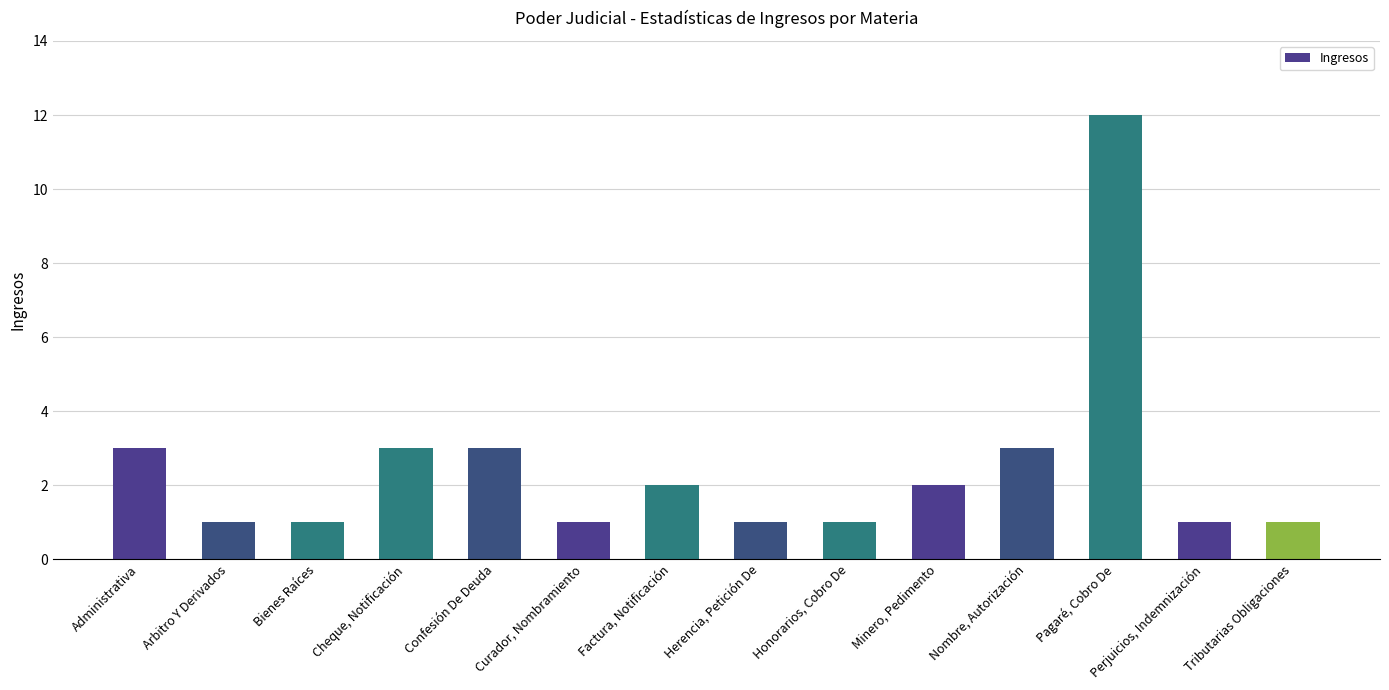

How many data points does each series have?

14